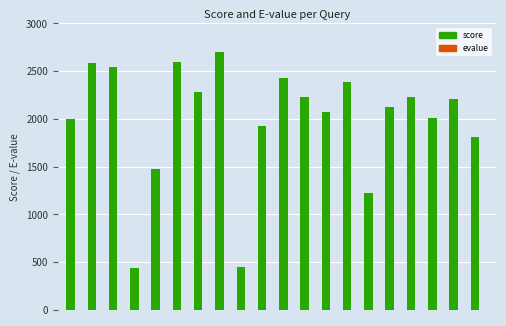

Count the number of categories in the chart.

20